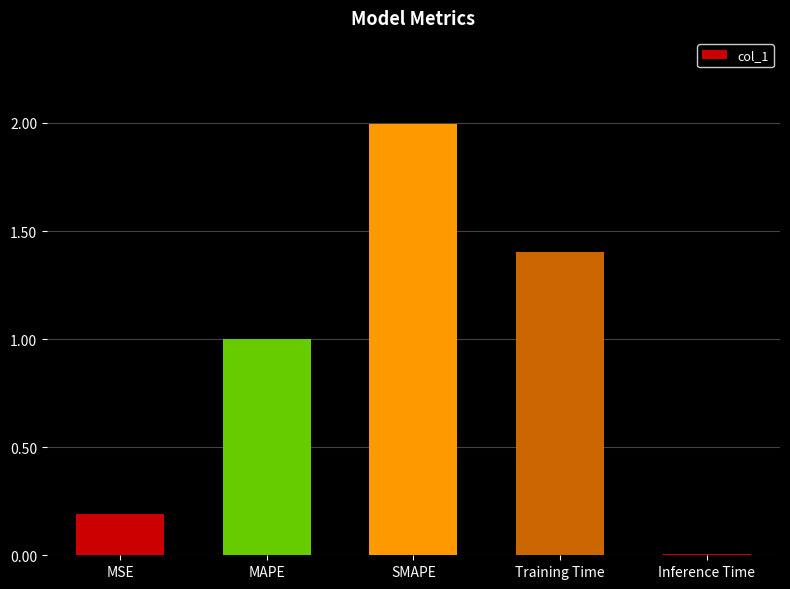

Which label corresponds to the smallest value in the chart?

Inference Time